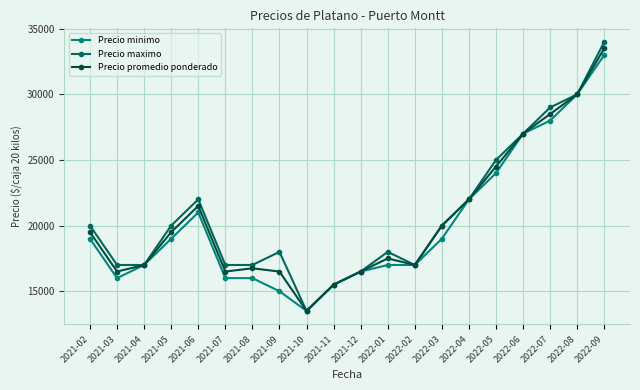

What is the difference between the Precio minimo values at 2022-01 and 2022-03?

2000